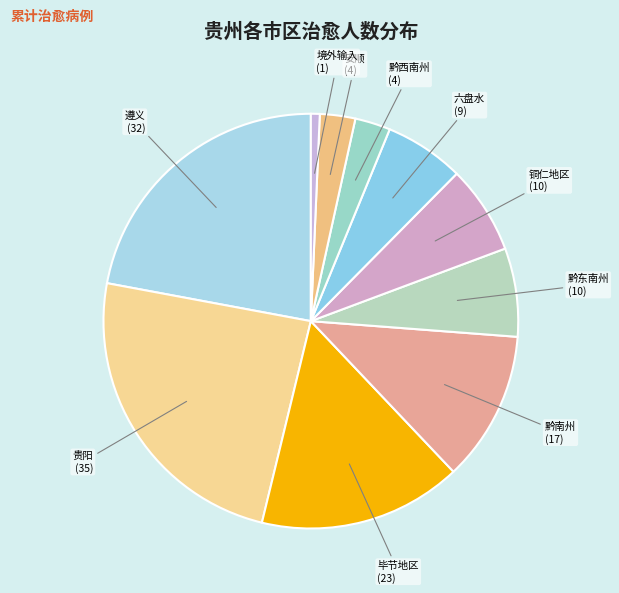

What is the ratio of the value at 安顺 to the value at 铜仁地区?

0.4